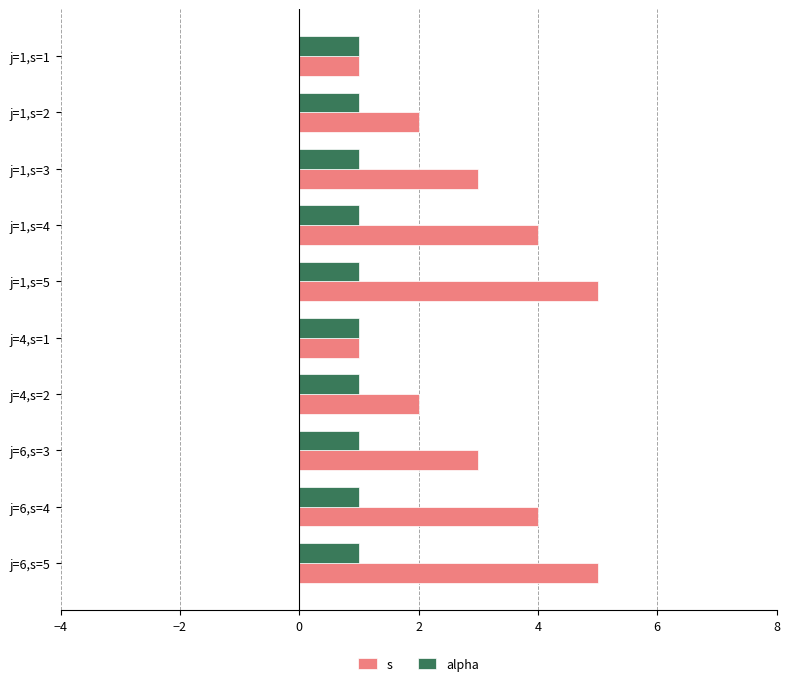

The value of s at j=1,s=5 is 5. True or false?

True